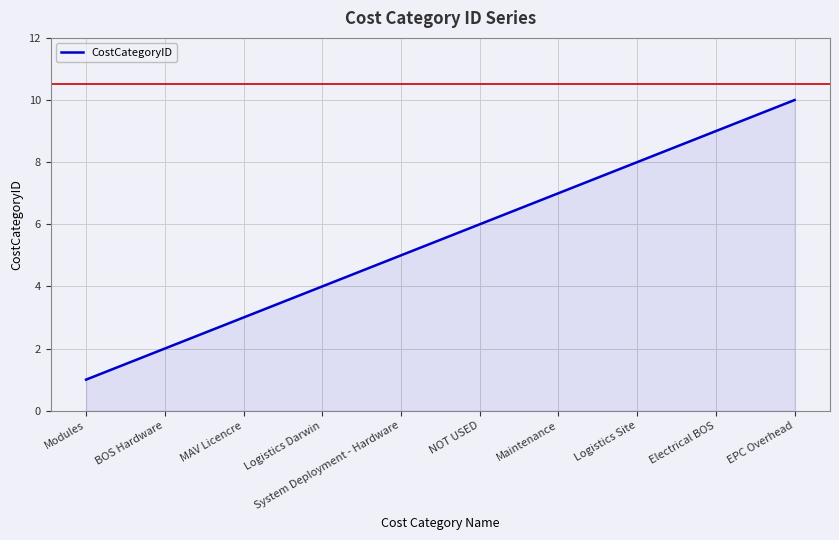

What position from the right is EPC Overhead?

1